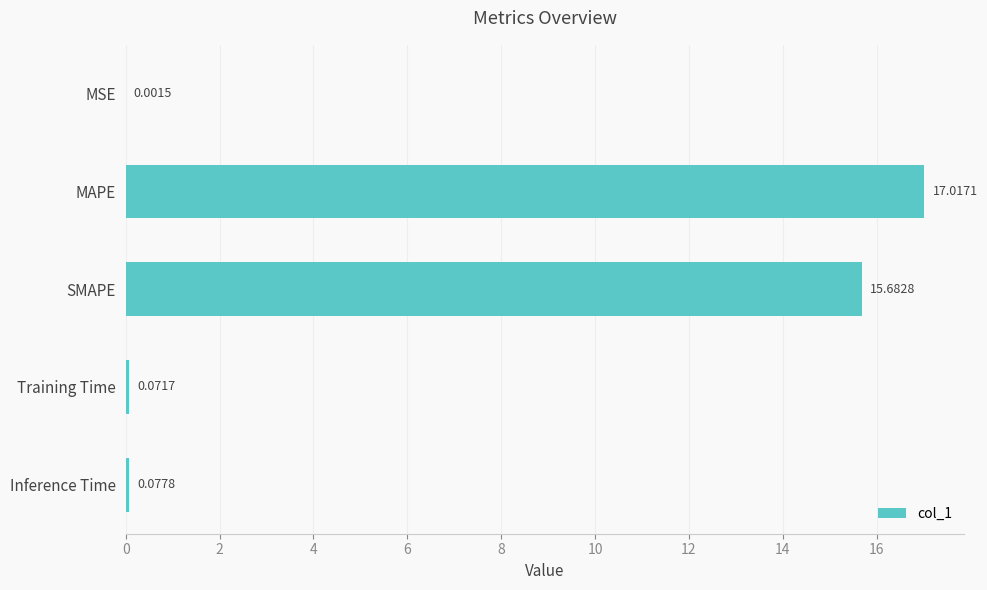

What is the sum of all values?

32.9